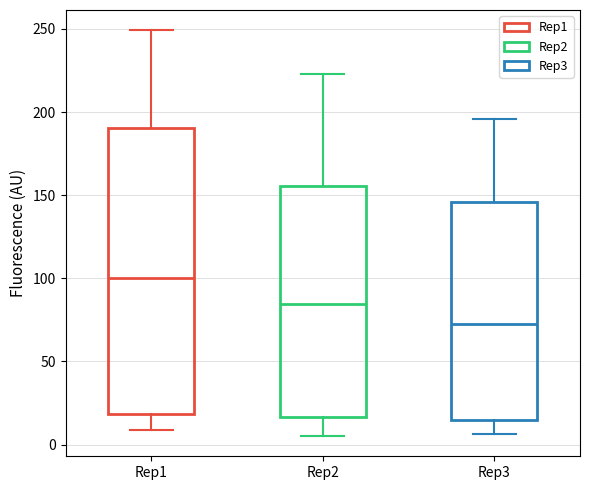

Reading left to right, read every box against the y-axis: the position of its median line, the range the box covers, and the ends of its whiskers. The values are not printed on the chart, so give them approximately, as read against the axis.

Rep1: median 100, box 20 to 190, whiskers 10 to 250
Rep2: median 85, box 15 to 155, whiskers 5 to 225
Rep3: median 70, box 15 to 145, whiskers 5 to 195